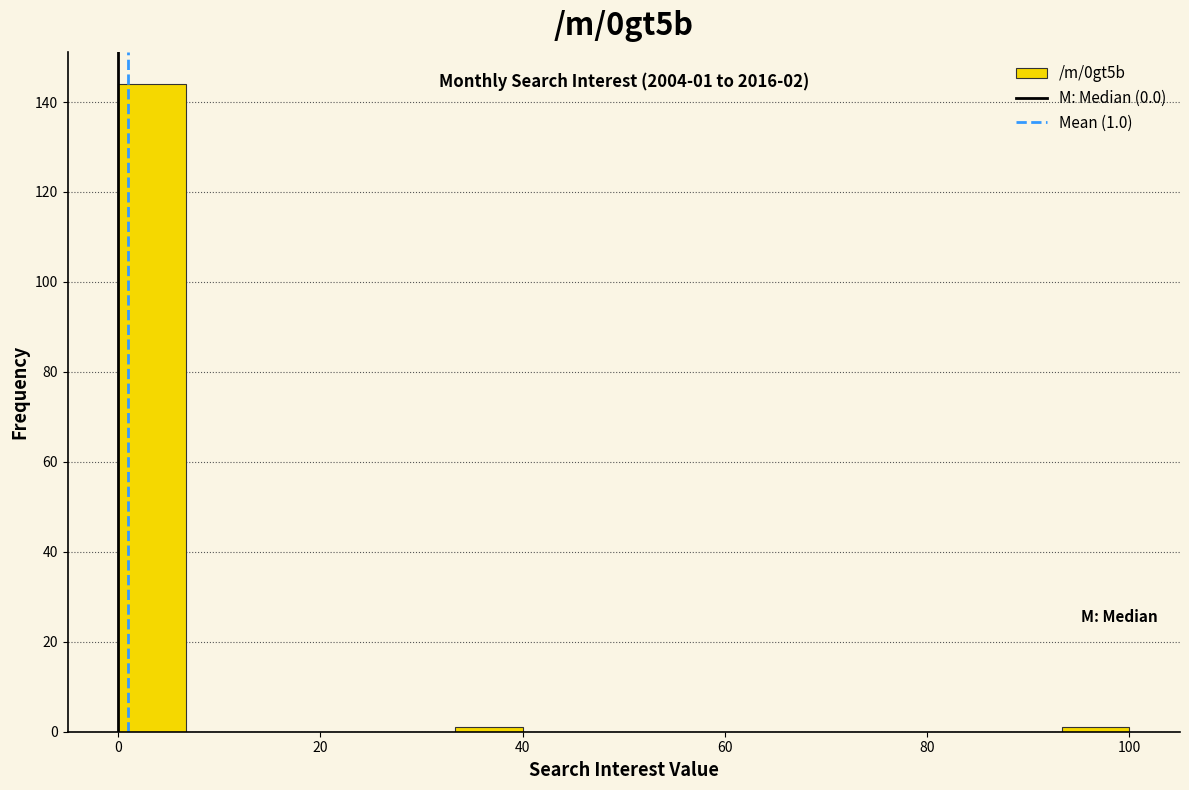

Around what value on the x-axis is the tallest bar? Give the approximate position of its centre, as read against the axis.

4